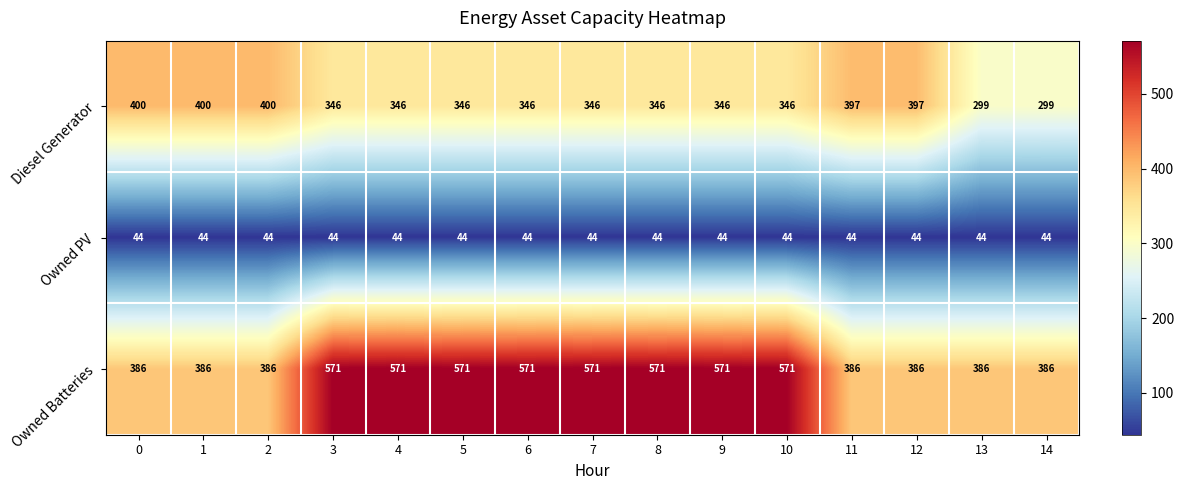

What is the lowest value of the Owned Batteries series?

386